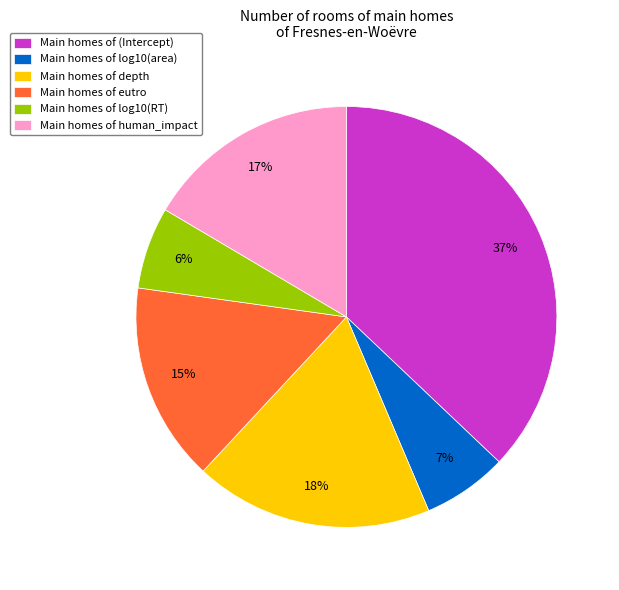

Does any single category account for the majority?

No